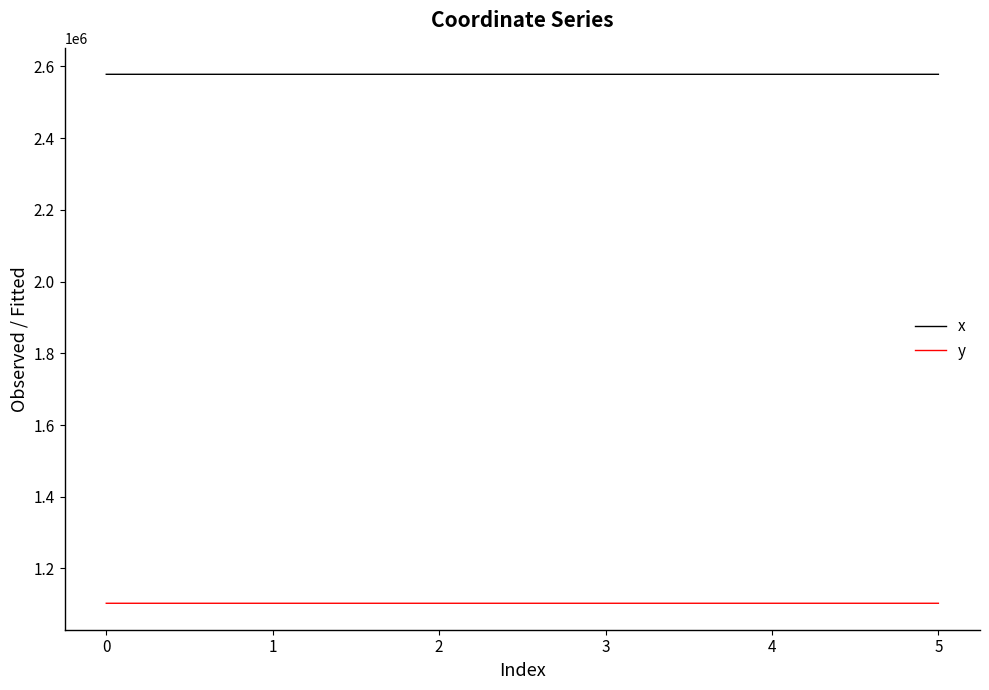

True or false: y has more than 2 interior local peaks.

False